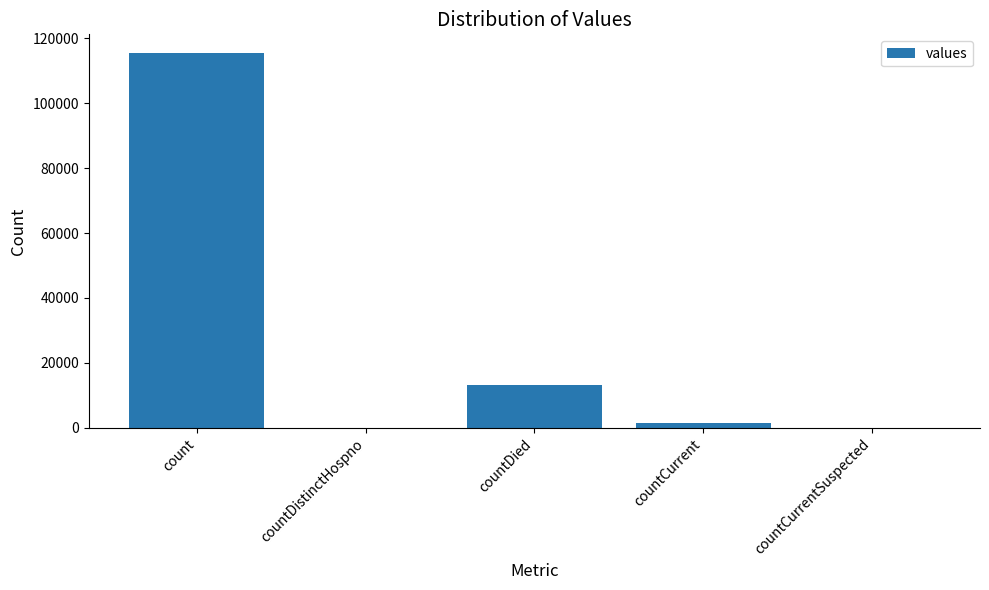

What is the sum of all values?

130105